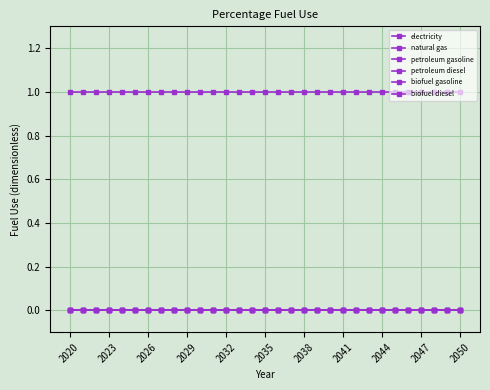

True or false: electricity has more than 2 points higher than both neighbors.

False